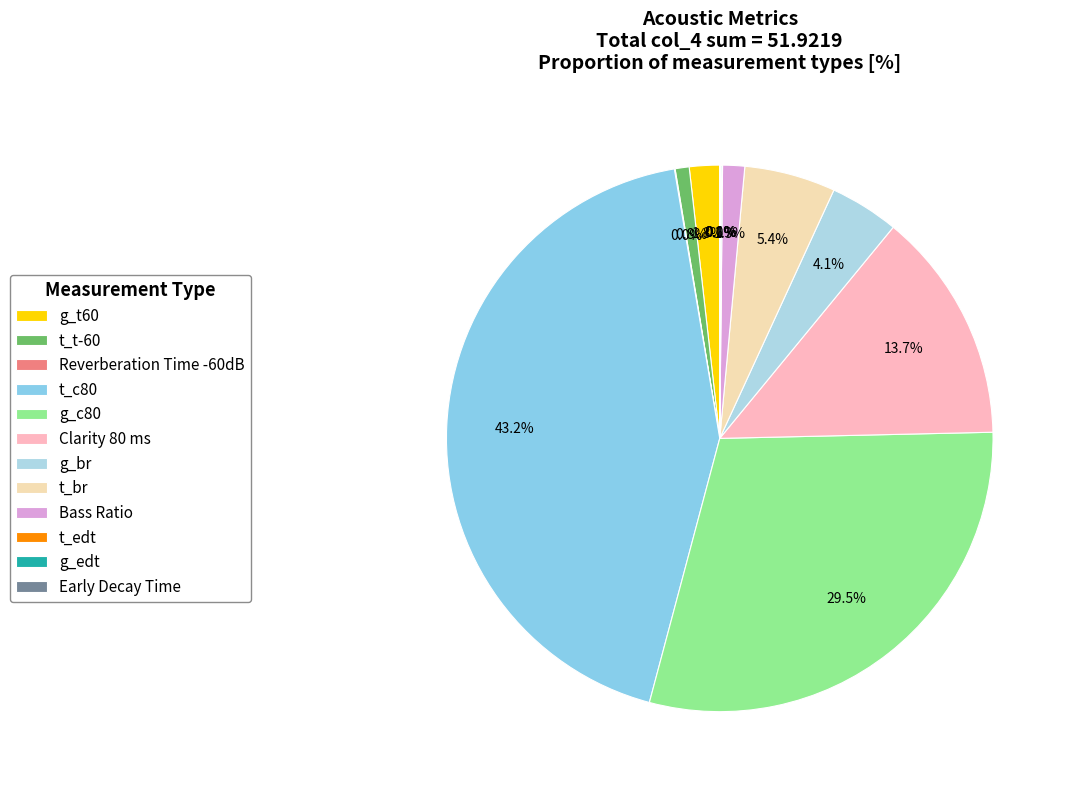

What is the largest slice in the pie chart?

t_c80